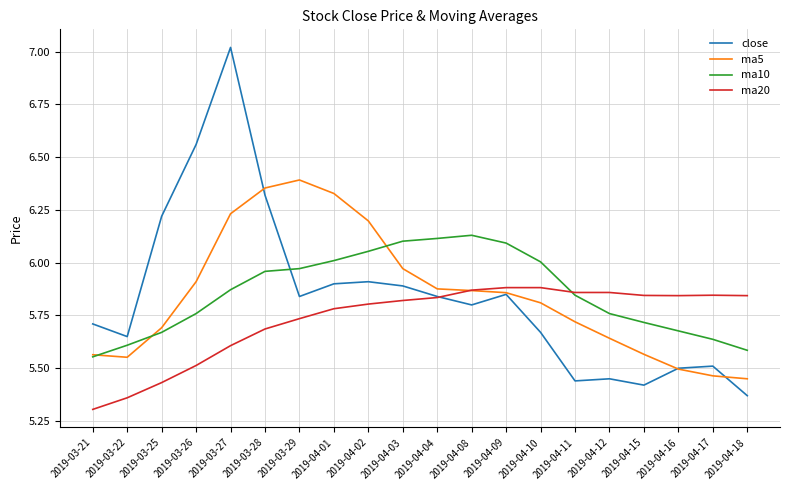

At which label is ma10 closest to 5?

2019-03-21